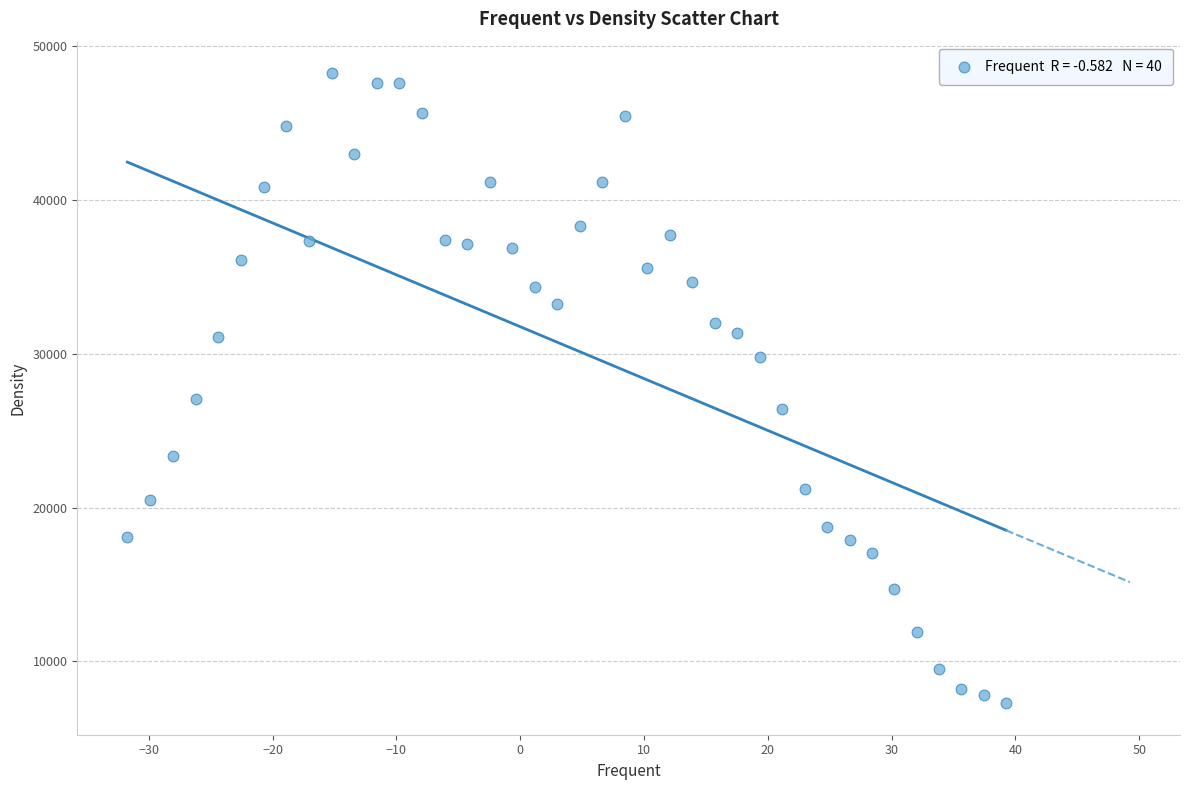

What is the range of Y values (max minus min)?

40985